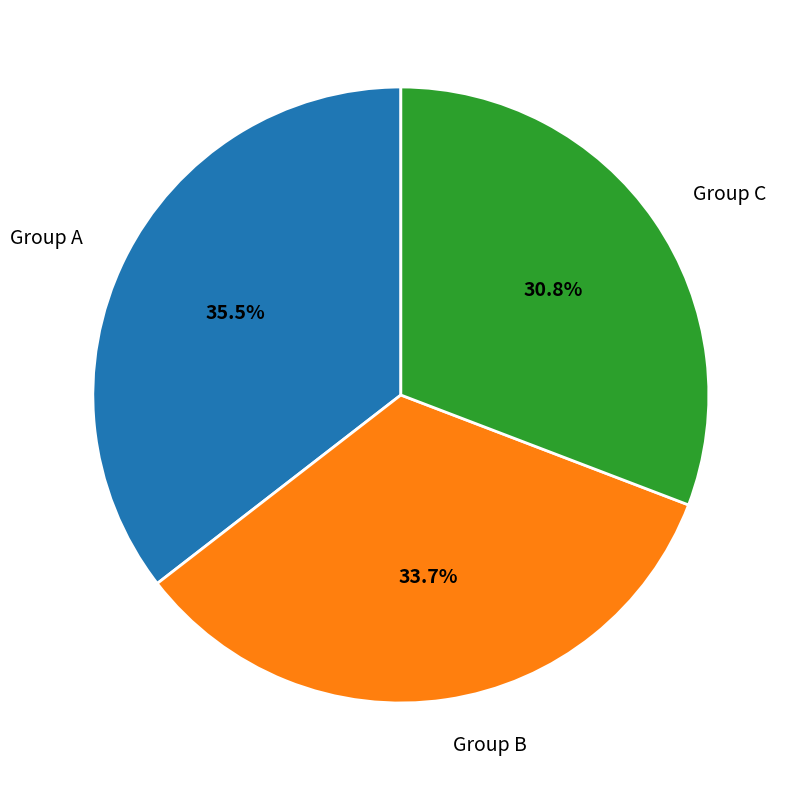

Which has a higher value, Group C or Group A?

Group A